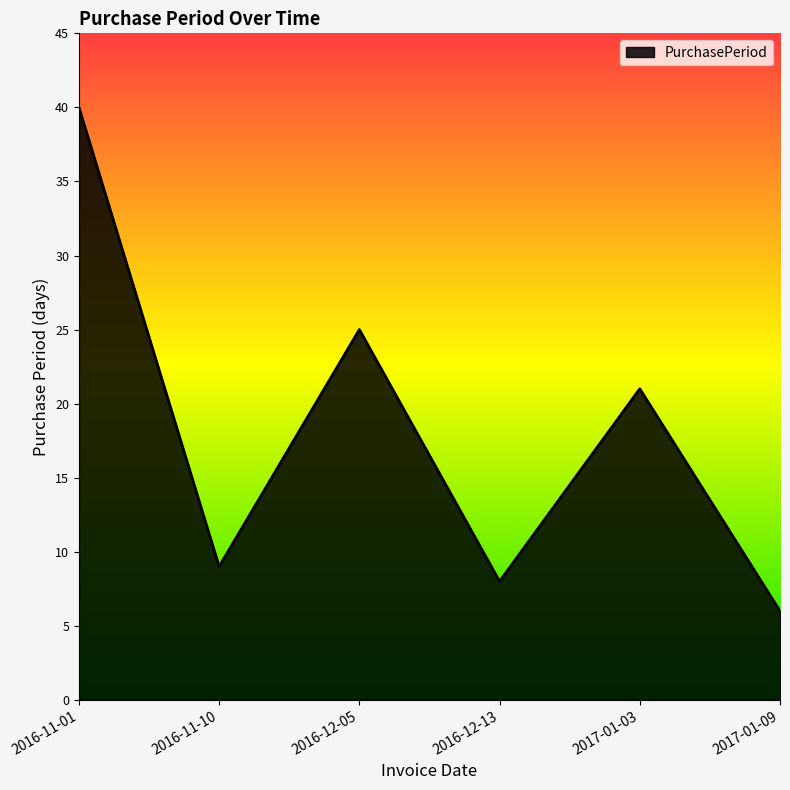

What is the difference between the values at 2016-11-01 and 2017-01-03?

19